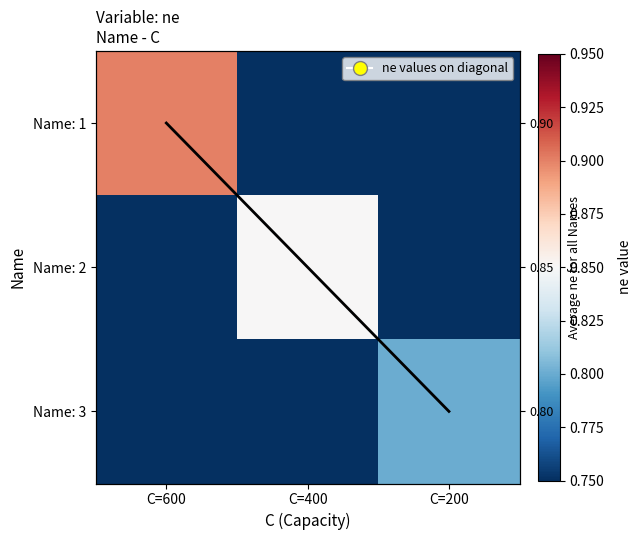

Count the Name: 3 values in the range 0 to 1.

3